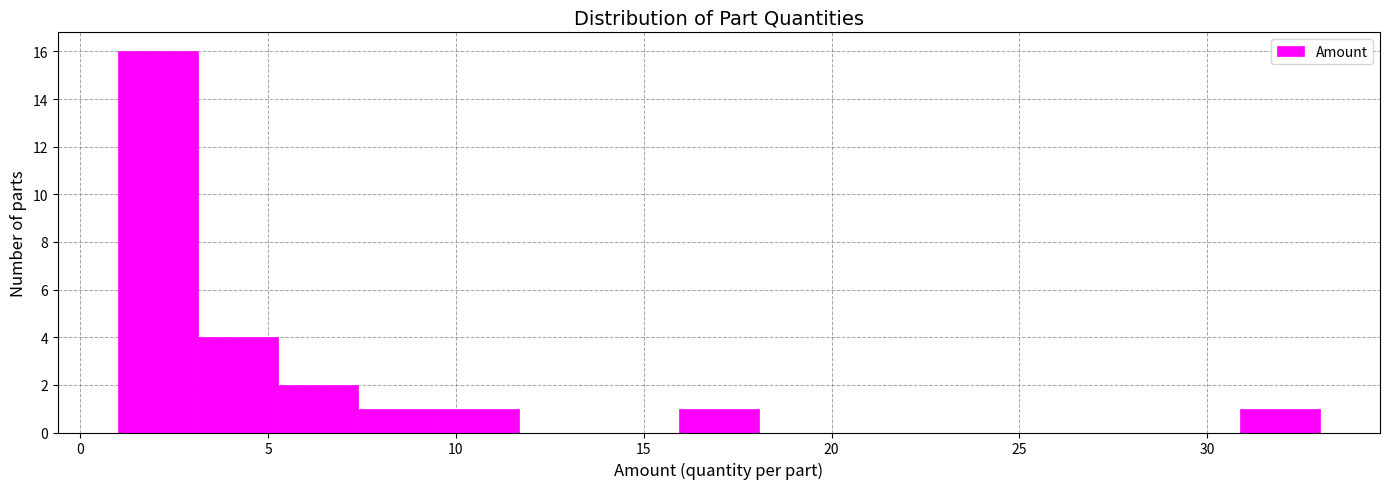

What is the height of the bar covering 16.0 to 18.0 on the x-axis? Neither the bar edges nor the heights are printed on the chart, so give them approximately, as read against the axes.

1